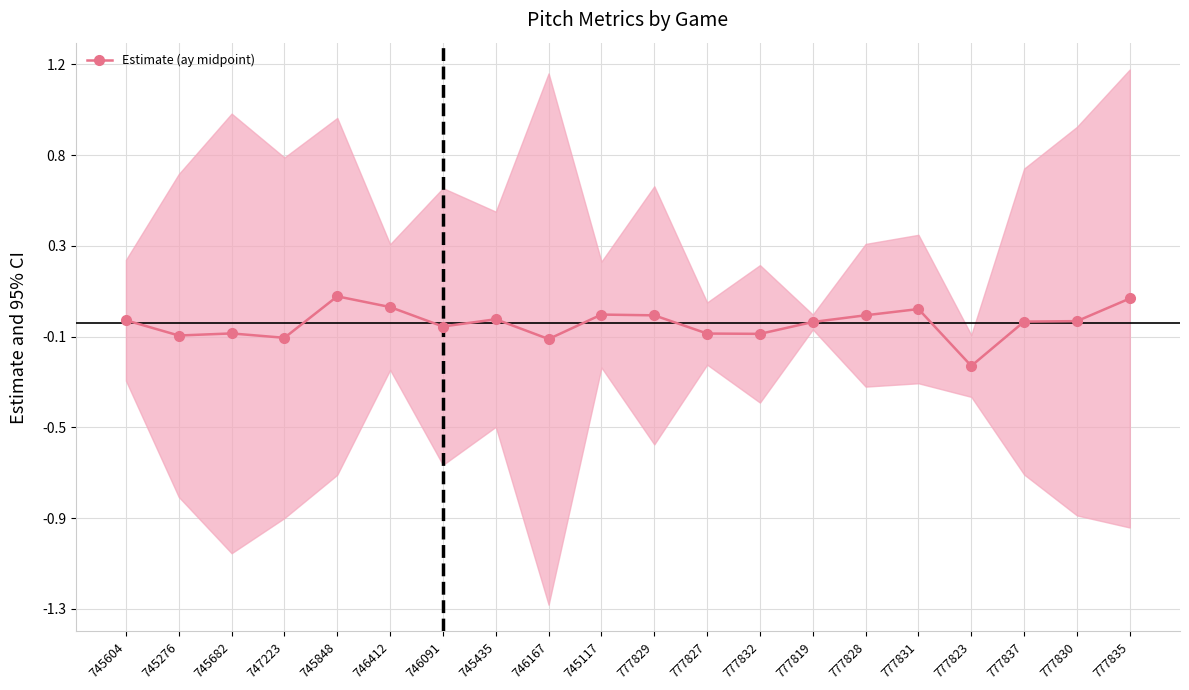

Which has a higher value, 746412 or 777831?

746412